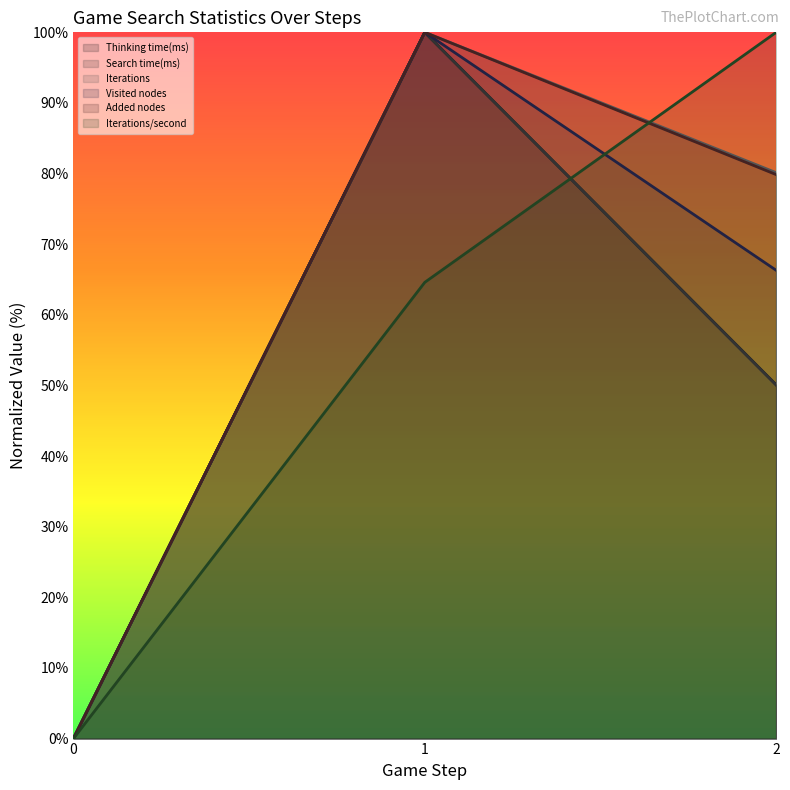

Is it true that Search time(ms) equals 40.4 at 0?

False